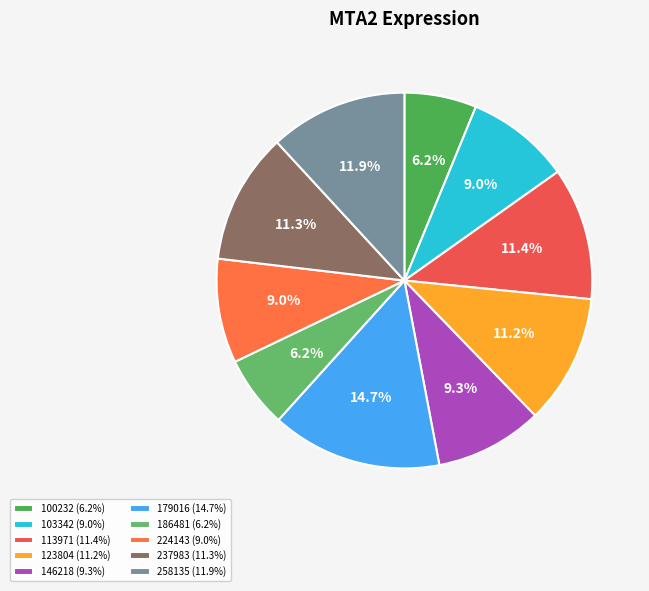

What is the total percentage of 186481 and 113971?

17.6%